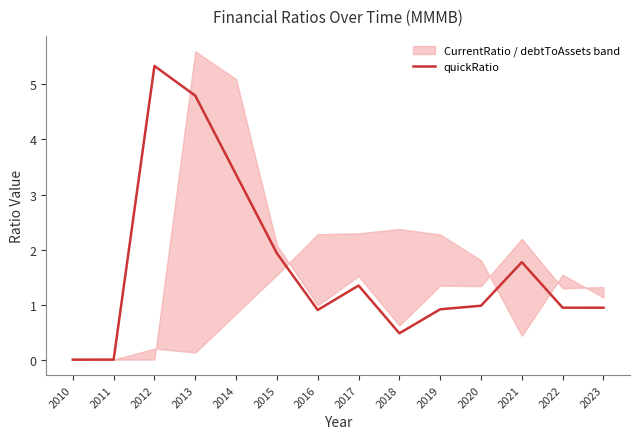

Which category has the highest value in the quickRatio series?

2012